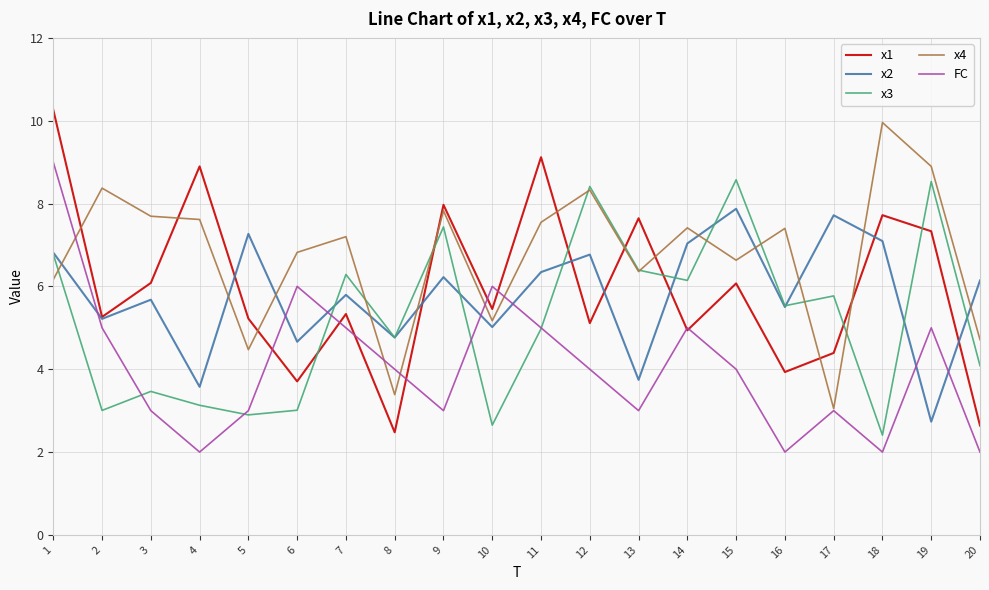

What is the greatest value displayed?

10.3